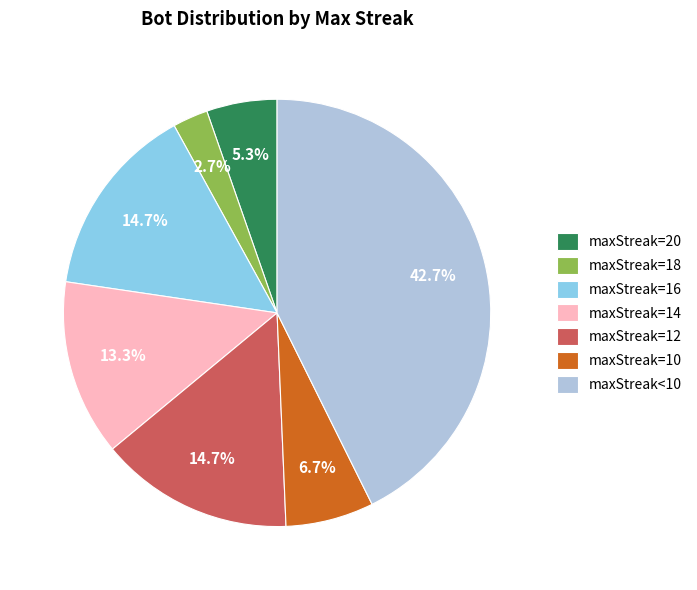

Between maxStreak=12 and maxStreak=10, which is larger?

maxStreak=12